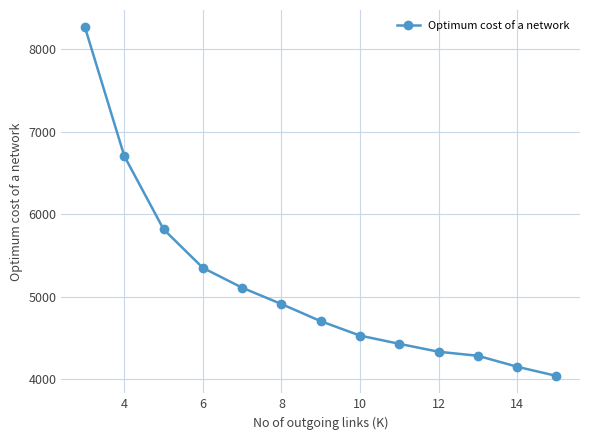

What is the value of the 4th point from the left?

5349